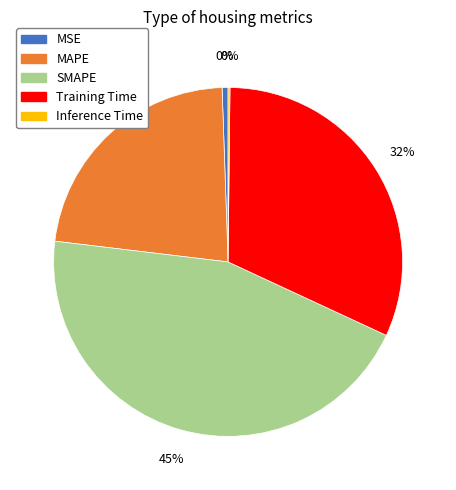

True or false: MSE accounts for 6% of the total.

False